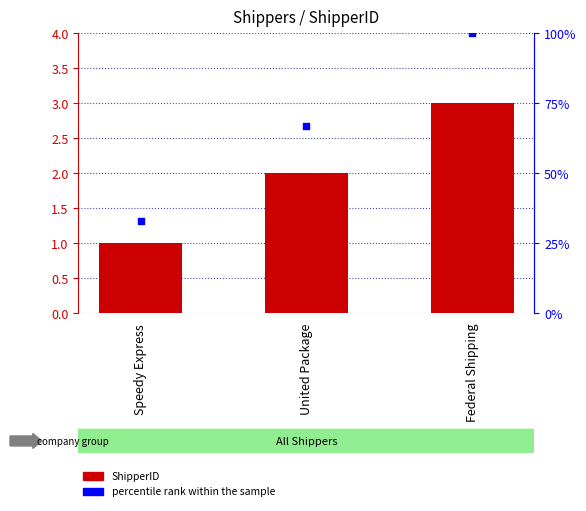

Which series reaches the maximum Y coordinate?

percentile rank within the sample